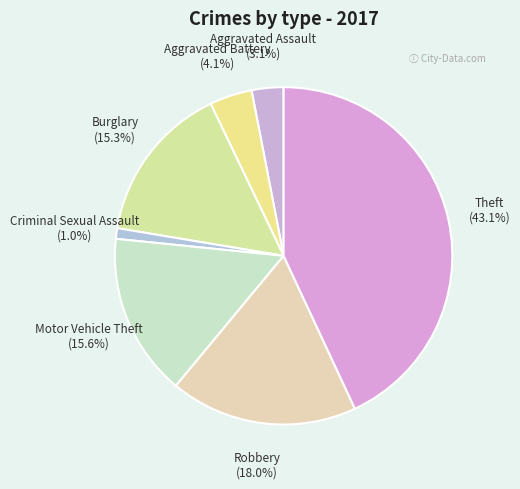

Does Aggravated Assault represent more than half of the total?

No